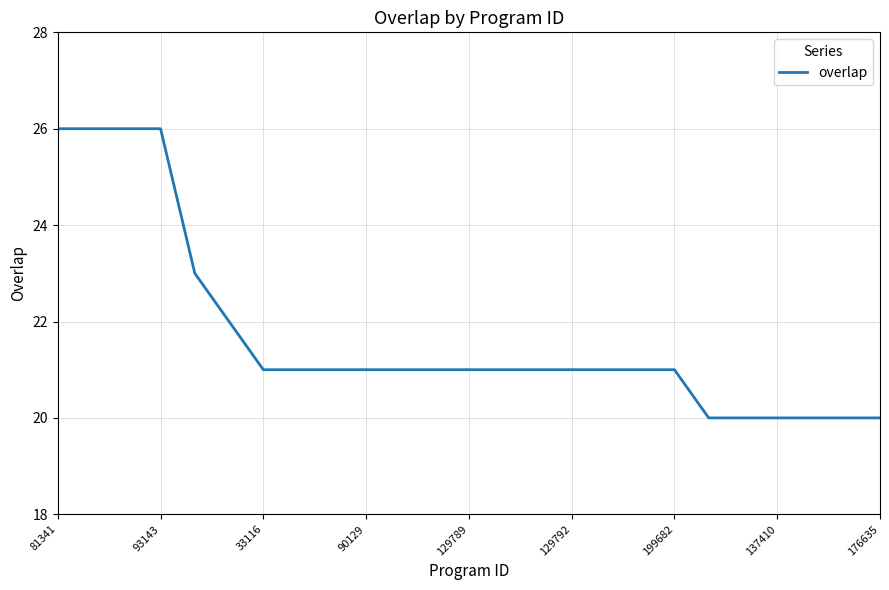

What is the difference between the maximum and minimum values?

6